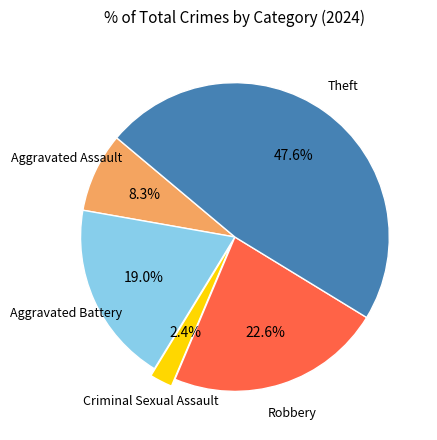

Between Theft and Criminal Sexual Assault, which is larger?

Theft